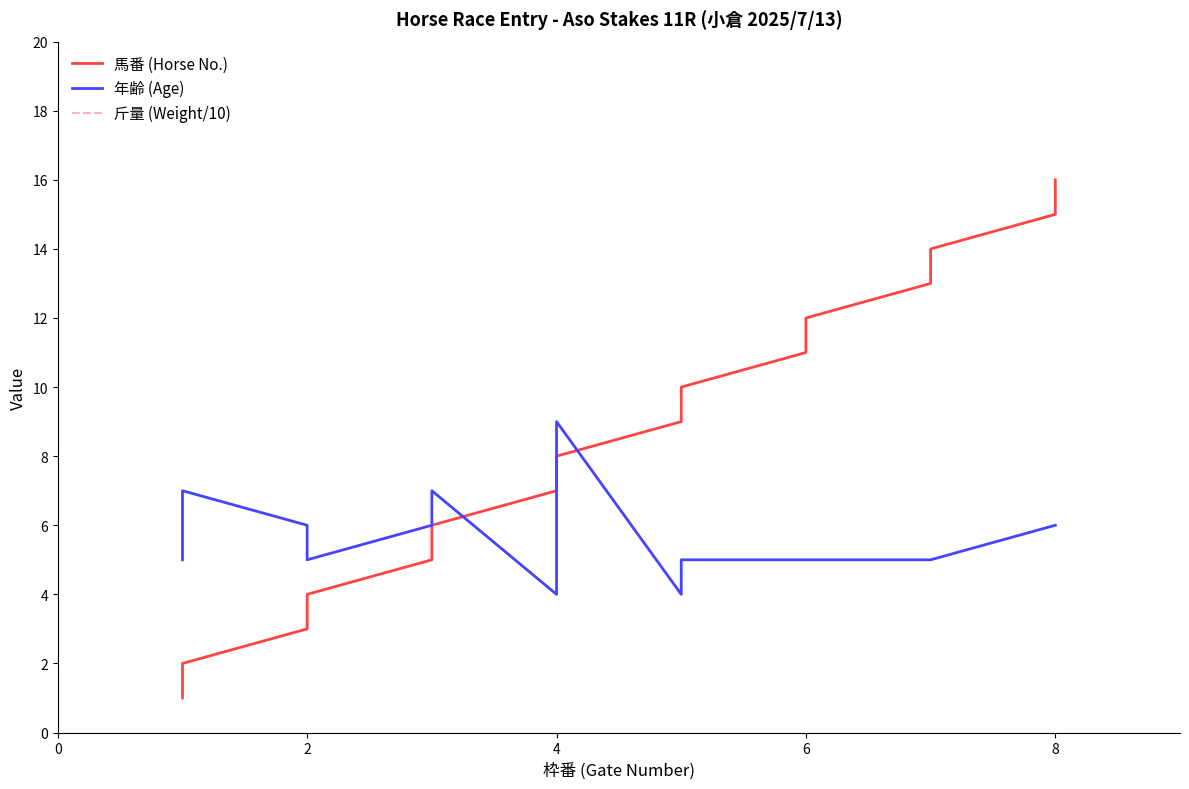

True or false: 馬番 (Horse No.) and 斤量 (Weight/10) cross at least once.

False